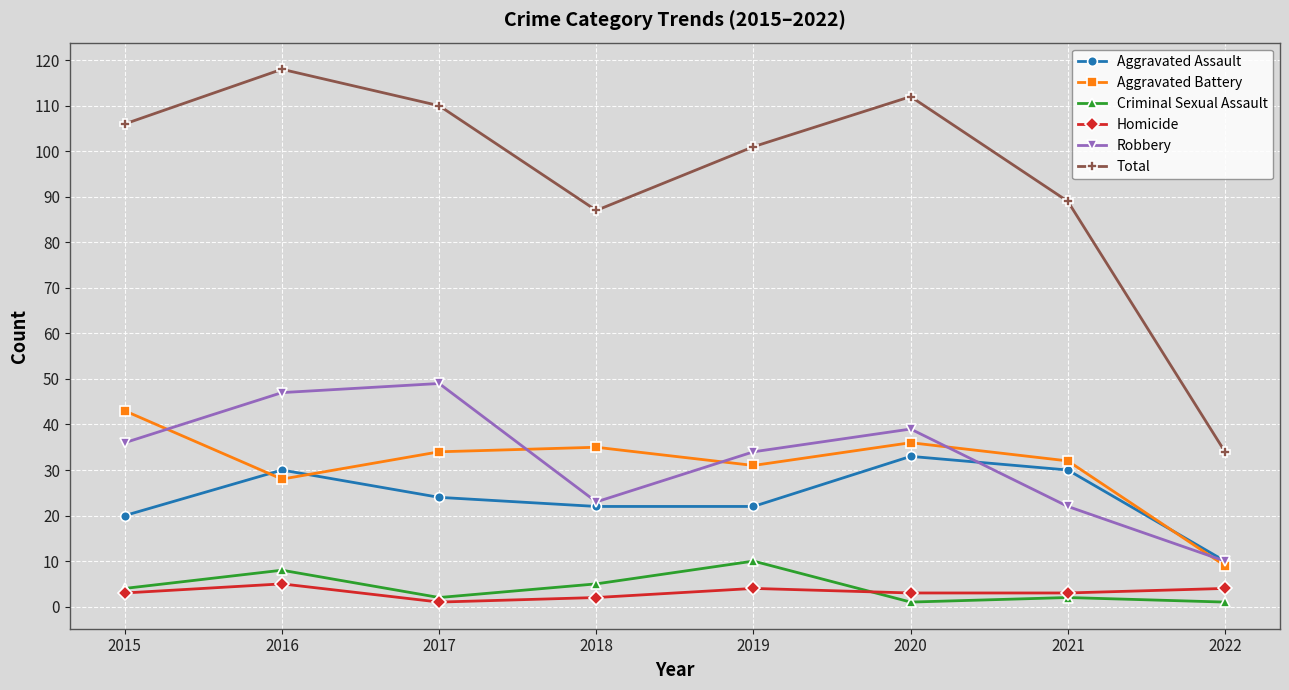

What is the average value of the Total series?

95